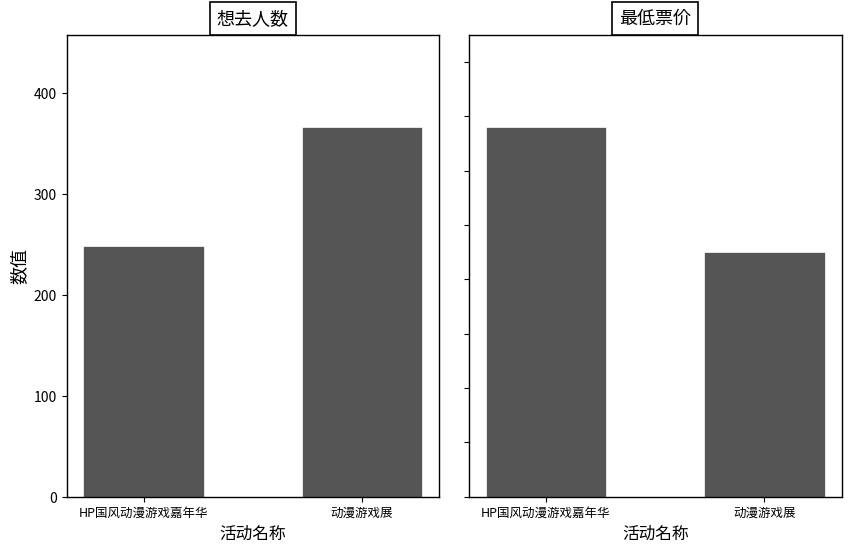

True or false: 最低票价 has a value of 68 at 动漫游戏展.

False